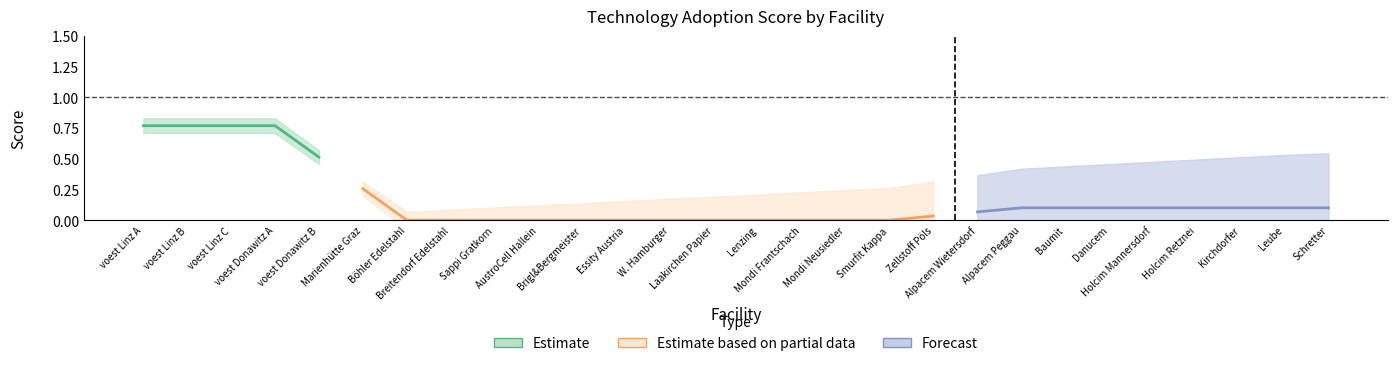

What is the spread (max minus min) of values at Holcim Mannersdorf?

0.1